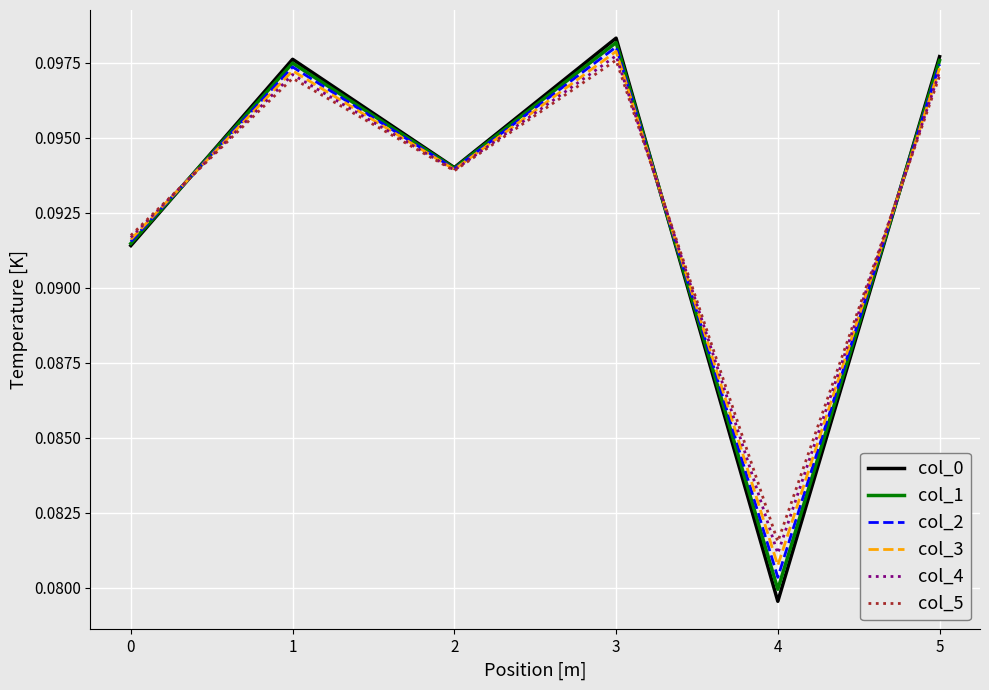

At which category is the sum across all series the highest?

3